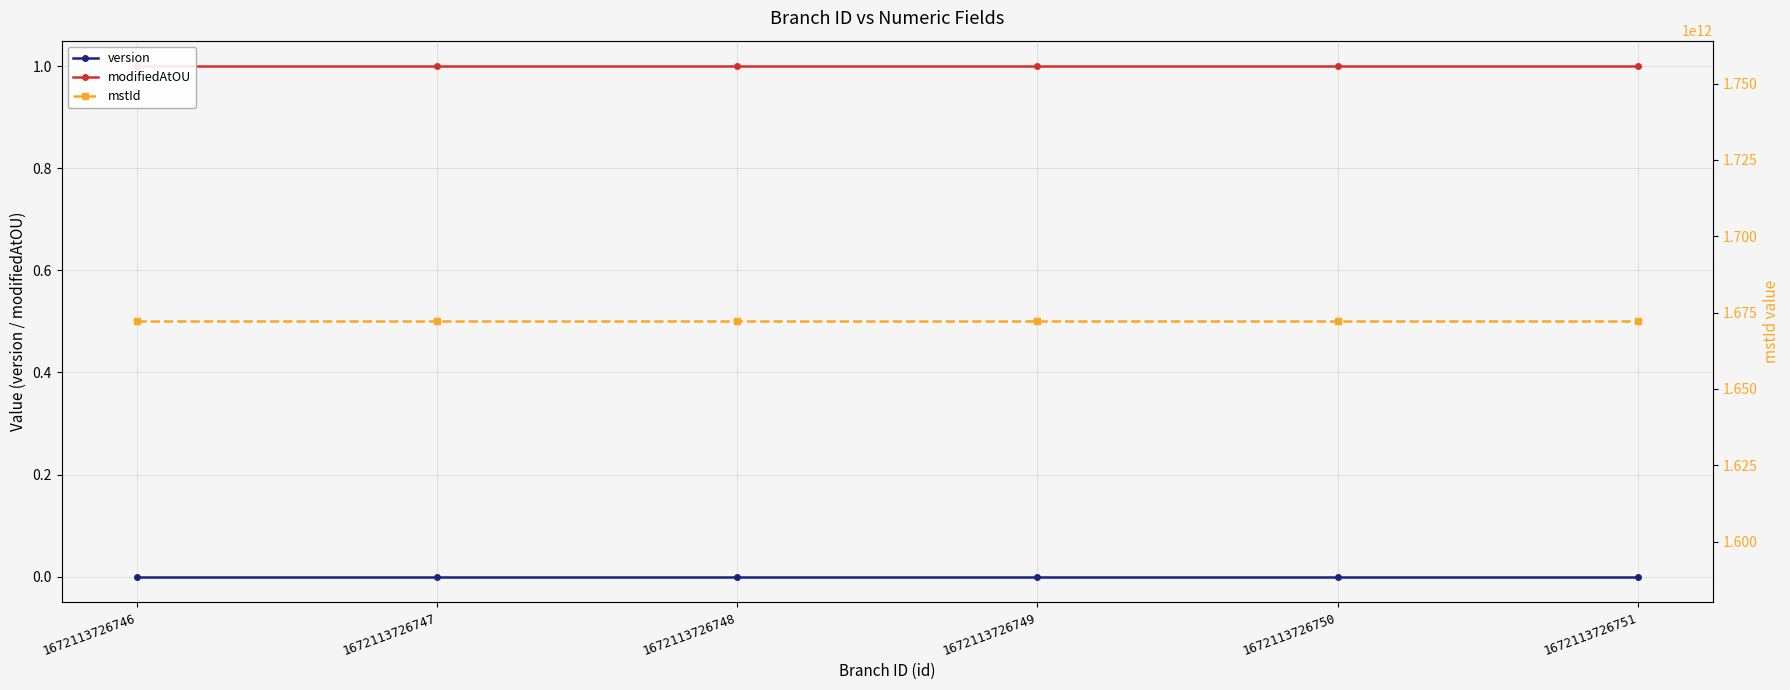

At which label does mstId reach its peak?

1672113726746